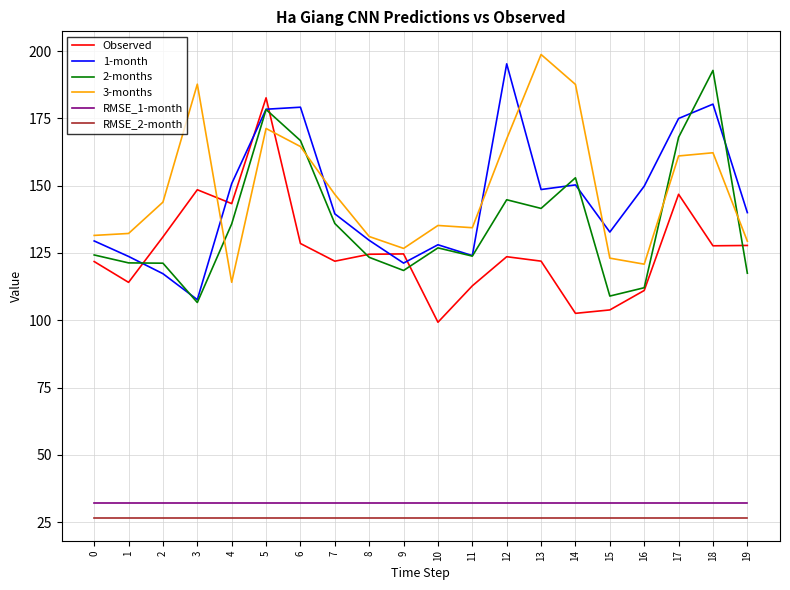

What is the spread (max minus min) of values at 15?

106.1